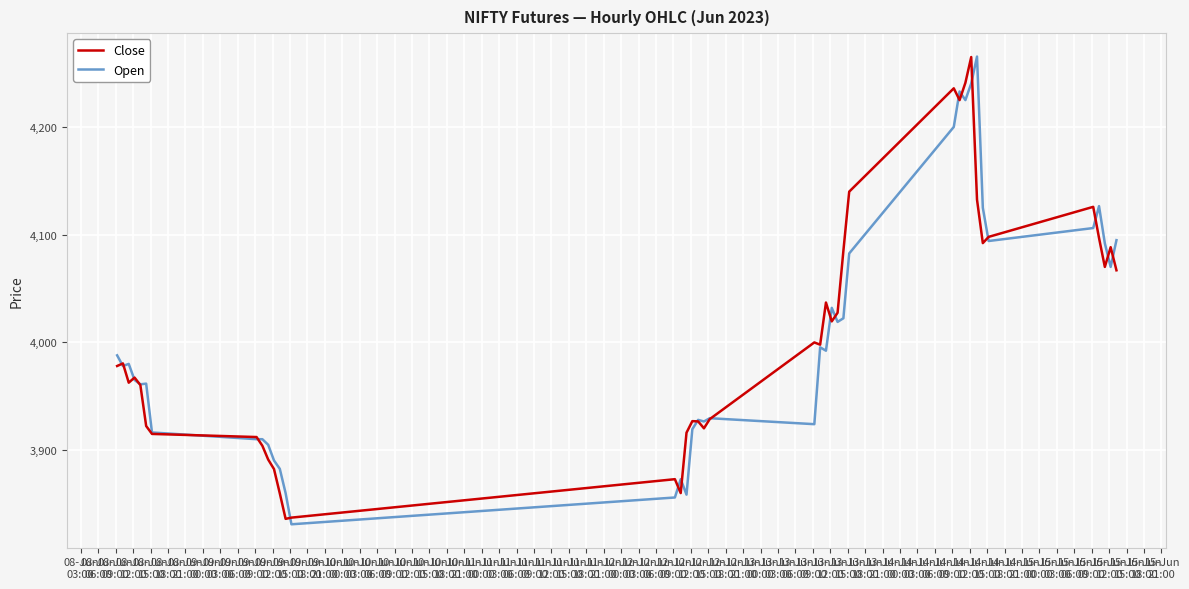

What is the minimum value for Close?

3836.1